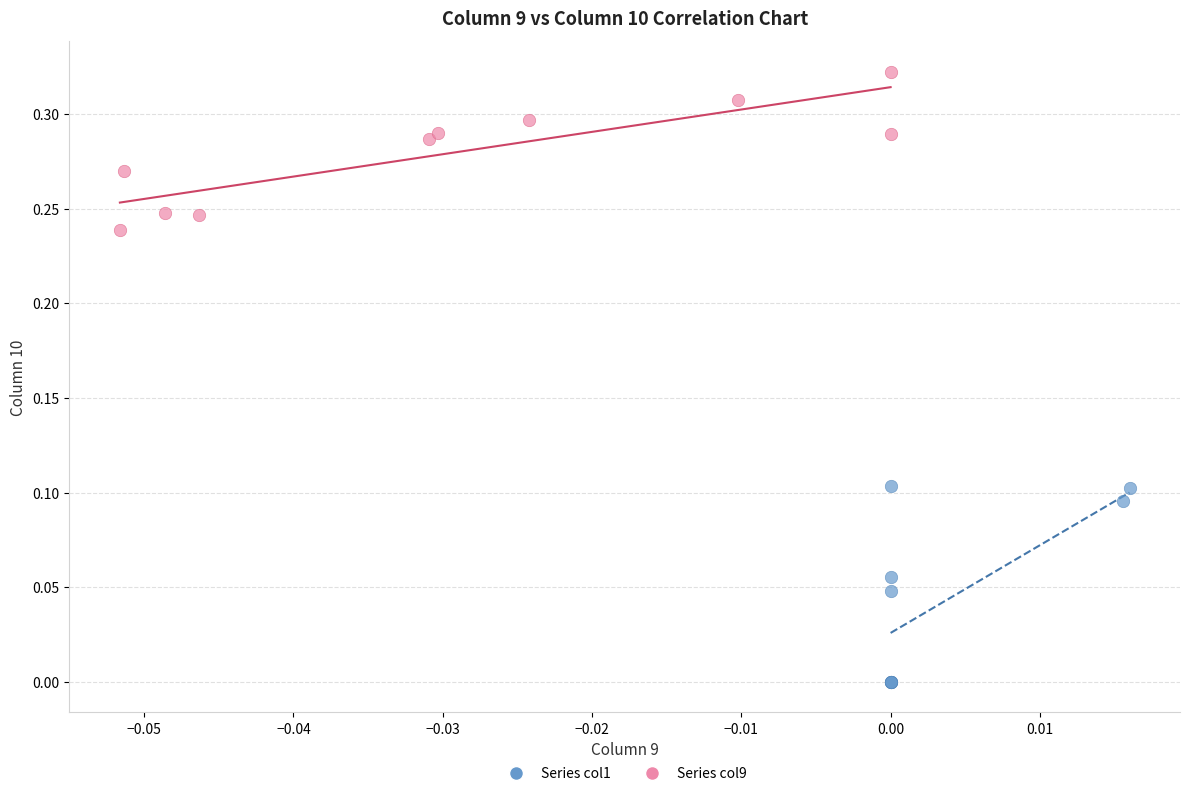

What are all the series names shown in the legend?

Series col1, Series col9